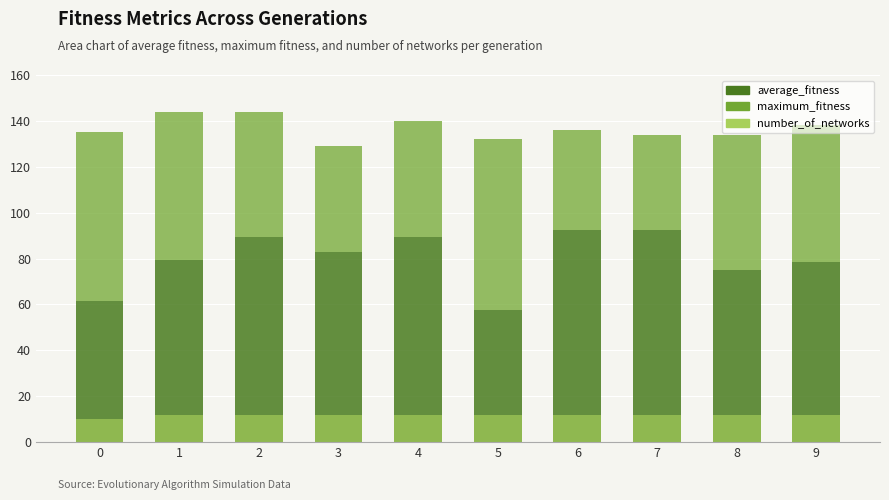

Reading left to right, extract all data points from this chart.

average_fitness: 0=61.7	1=79.2	2=89.6	3=82.9	4=89.2	5=57.5	6=92.2	7=92.4	8=75.0	9=78.7
maximum_fitness: 0=73.3	1=64.8	2=54.4	3=46.1	4=50.8	5=74.5	6=43.8	7=41.6	8=59.0	9=59.3
number_of_networks: 0=10.0	1=12.0	2=12.0	3=12.0	4=12.0	5=12.0	6=12.0	7=12.0	8=12.0	9=12.0